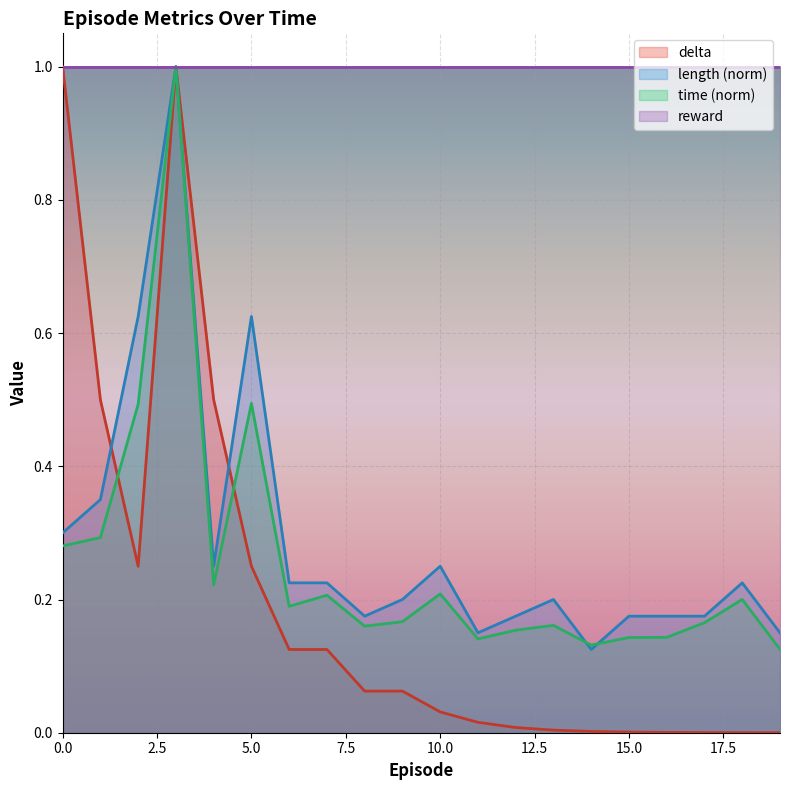

The value of time (norm) at 10.0 is 0.2. True or false?

True